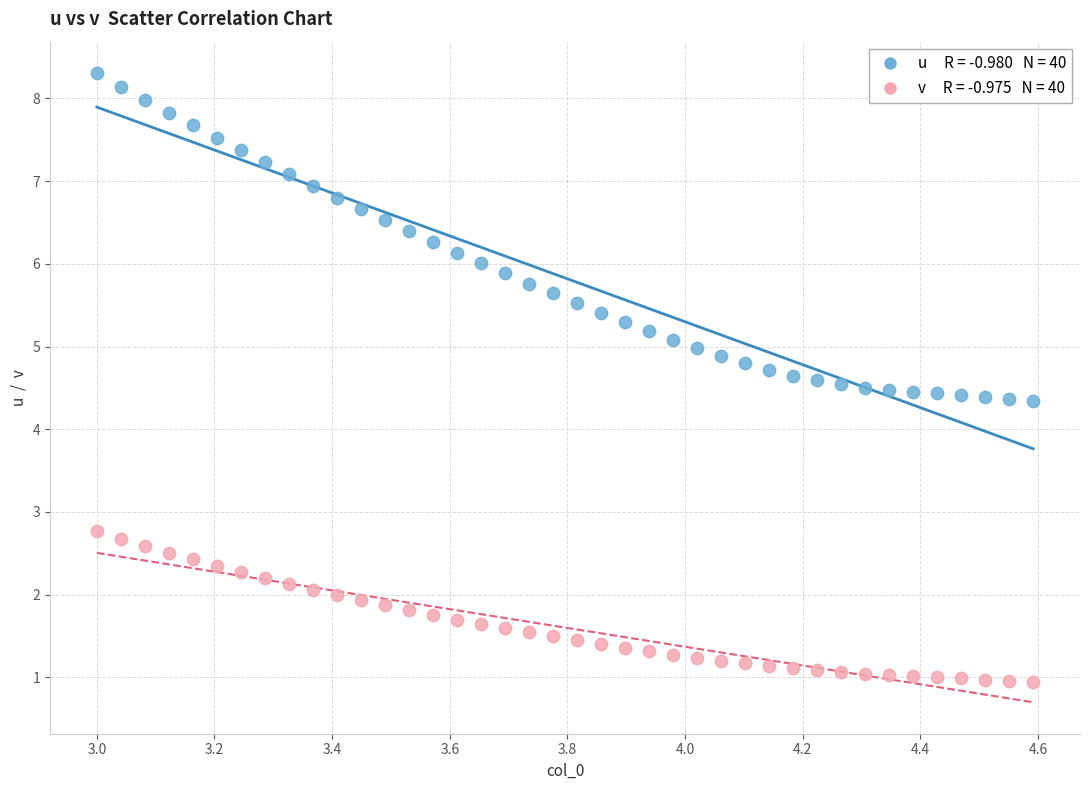

Across all data points, what is the range of Y values (max minus min)?

7.4